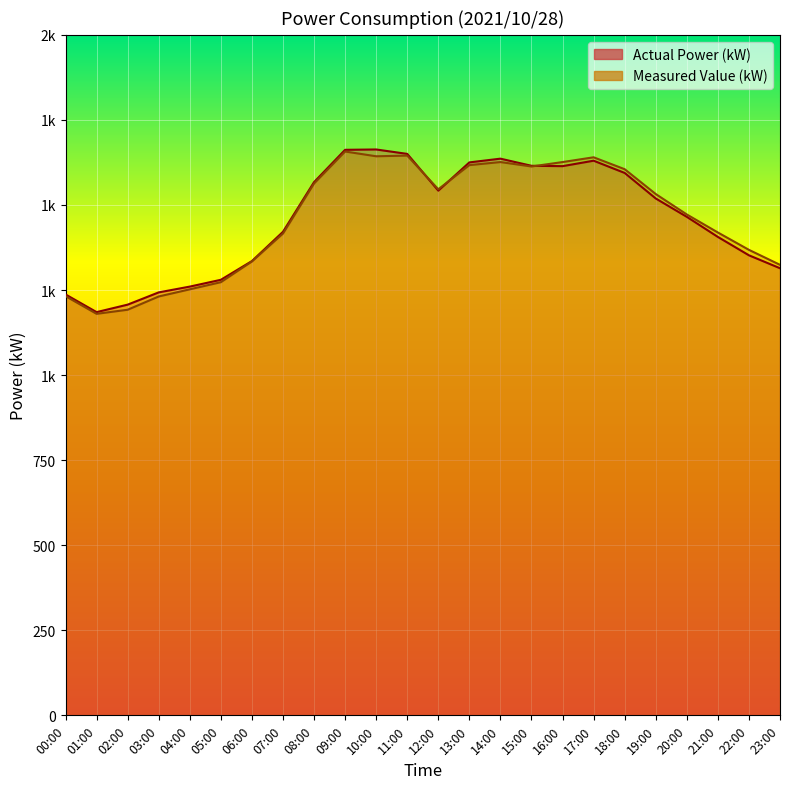

Between 07:00 and 16:00, which series saw the biggest shift?

Measured Value (kW)